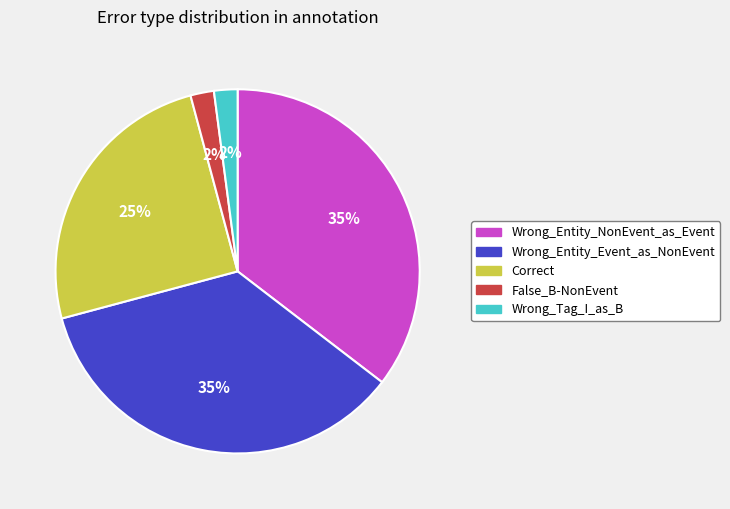

Does Wrong_Entity_NonEvent_as_Event account for over 50% of the chart?

No